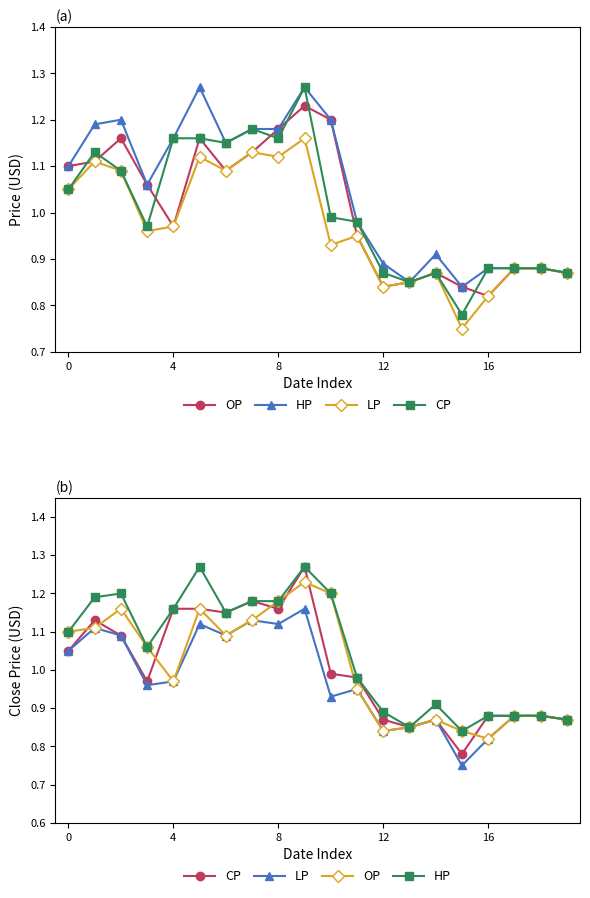

In LP, how many points are higher than both neighbors (excluding endpoints)?

6